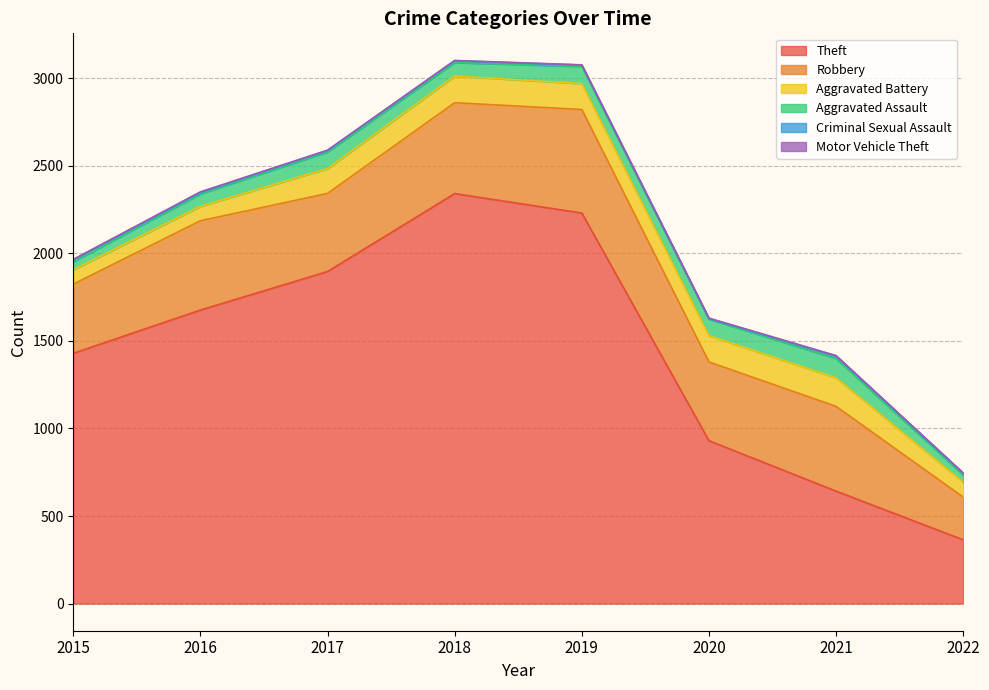

True or false: Aggravated Battery has a value of 148 at 2019.

True